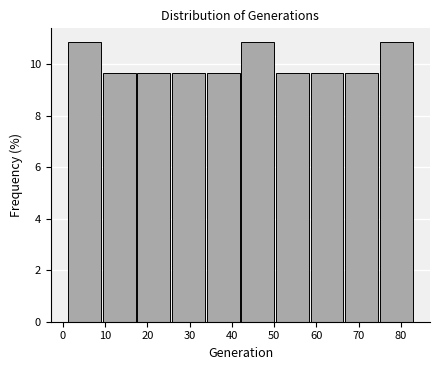

How tall is the bar that spans 58.4 to 66.6 on the x-axis? Neither the bar edges nor the heights are printed on the chart, so give them approximately, as read against the axes.

9.6